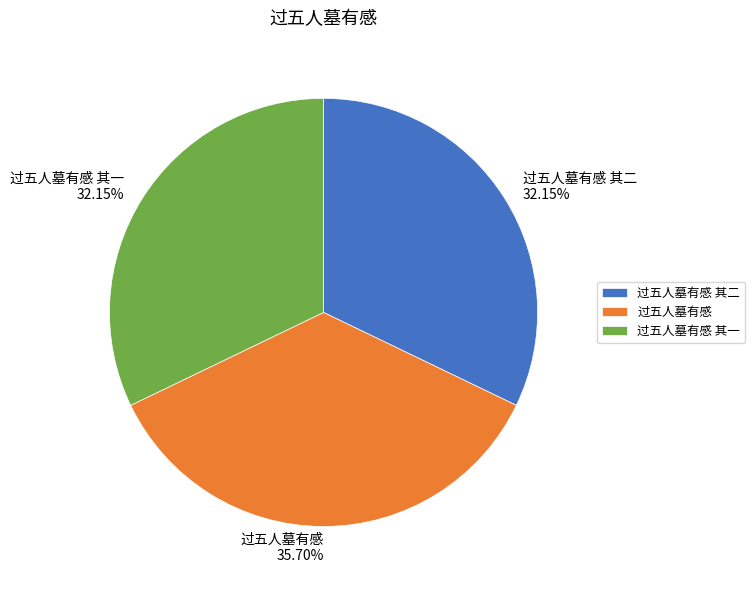

To the nearest percent, what percentage of the pie is 过五人墓有感 其二?

32%